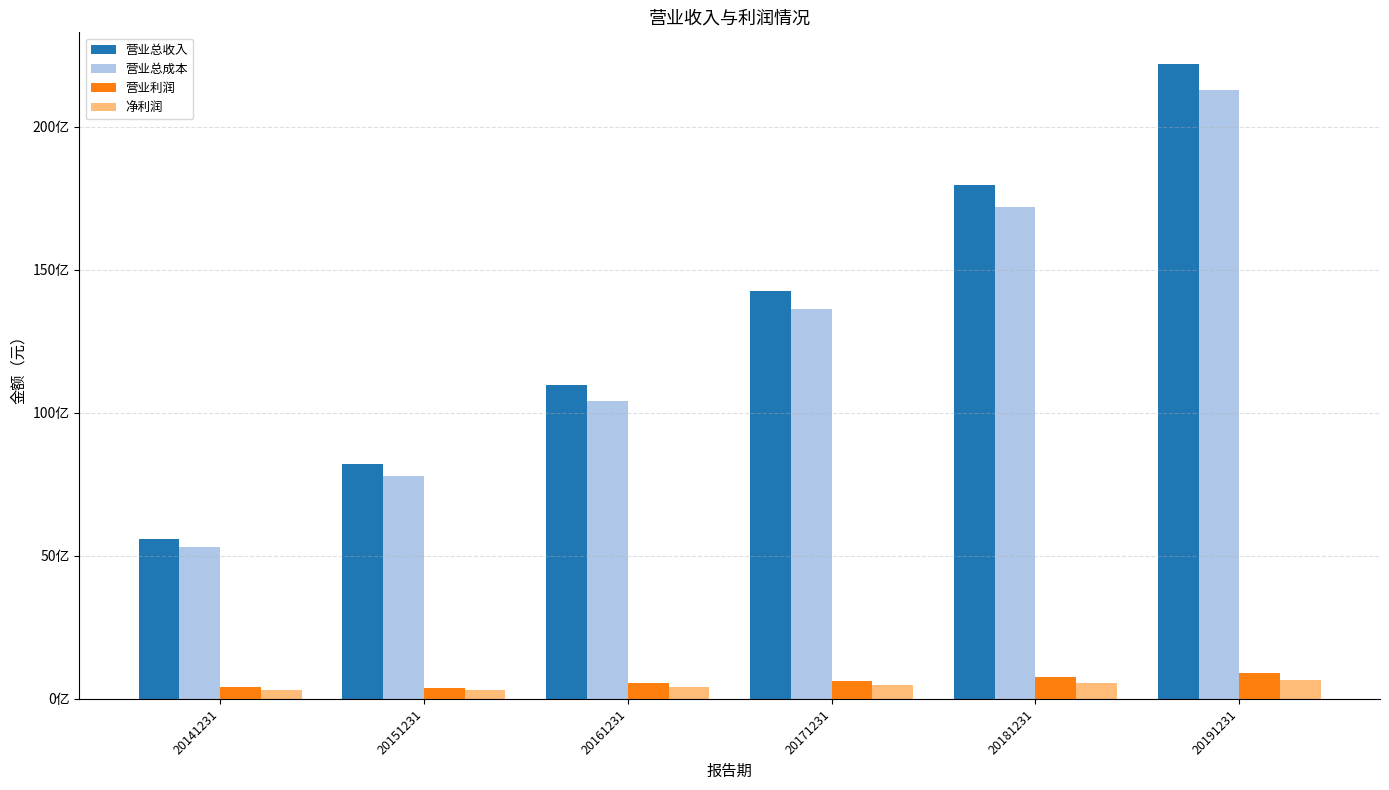

List the labels in order of 营业总收入 value, smallest first.

20141231, 20151231, 20161231, 20171231, 20181231, 20191231